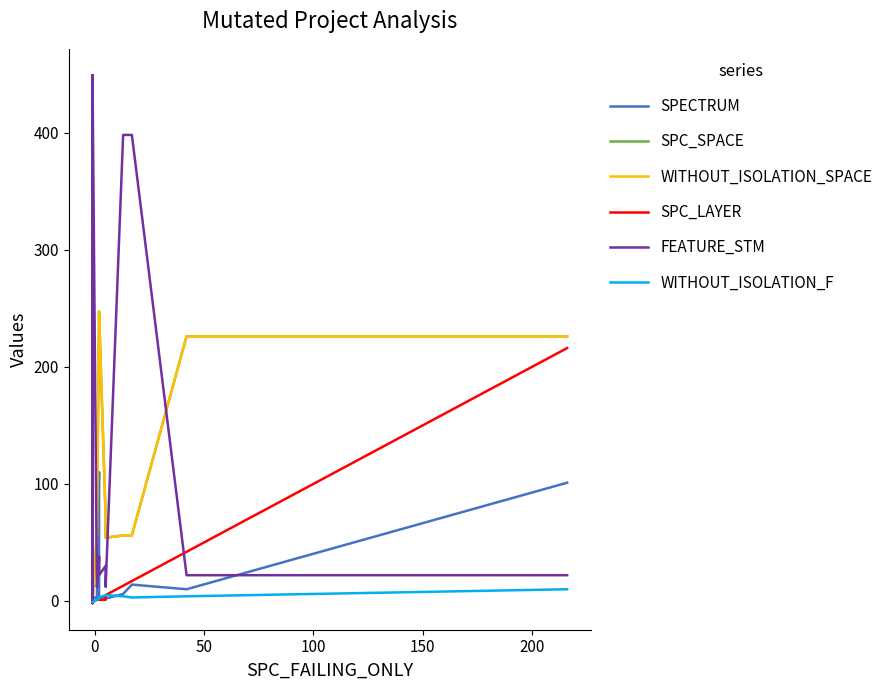

At how many categories does at least one series exceed 147?

16